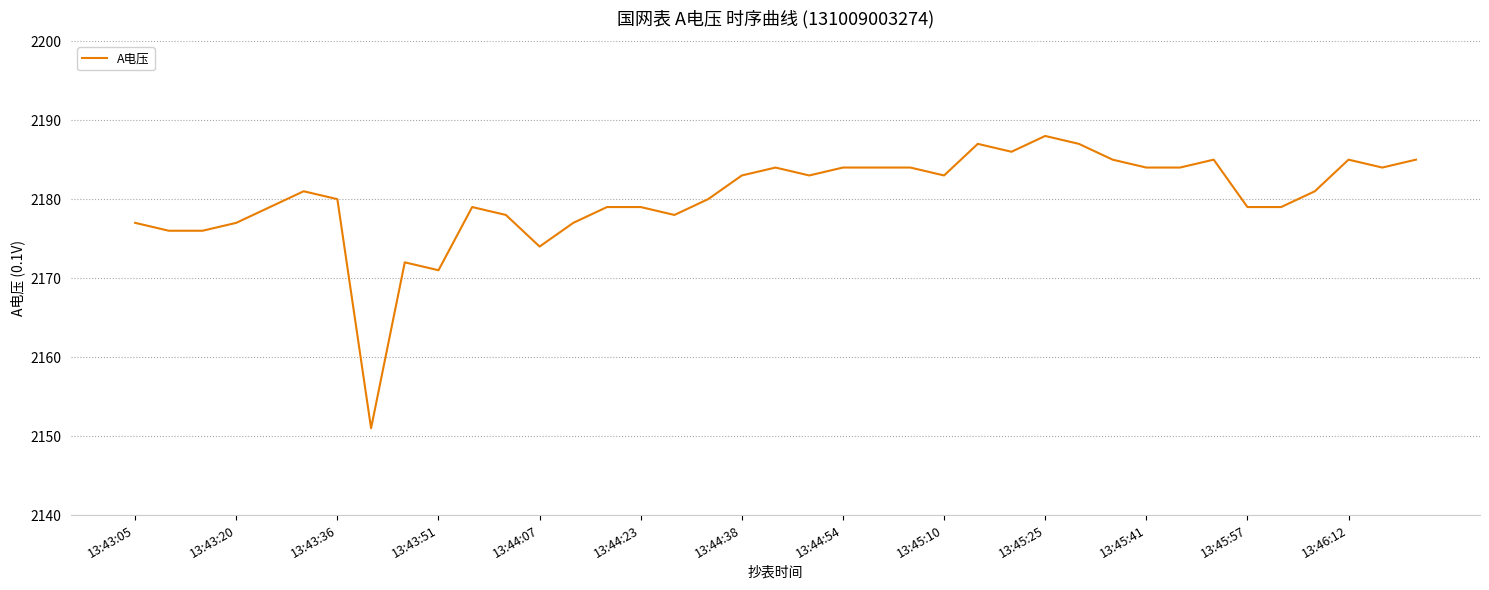

What is the difference between the maximum and minimum values?

37